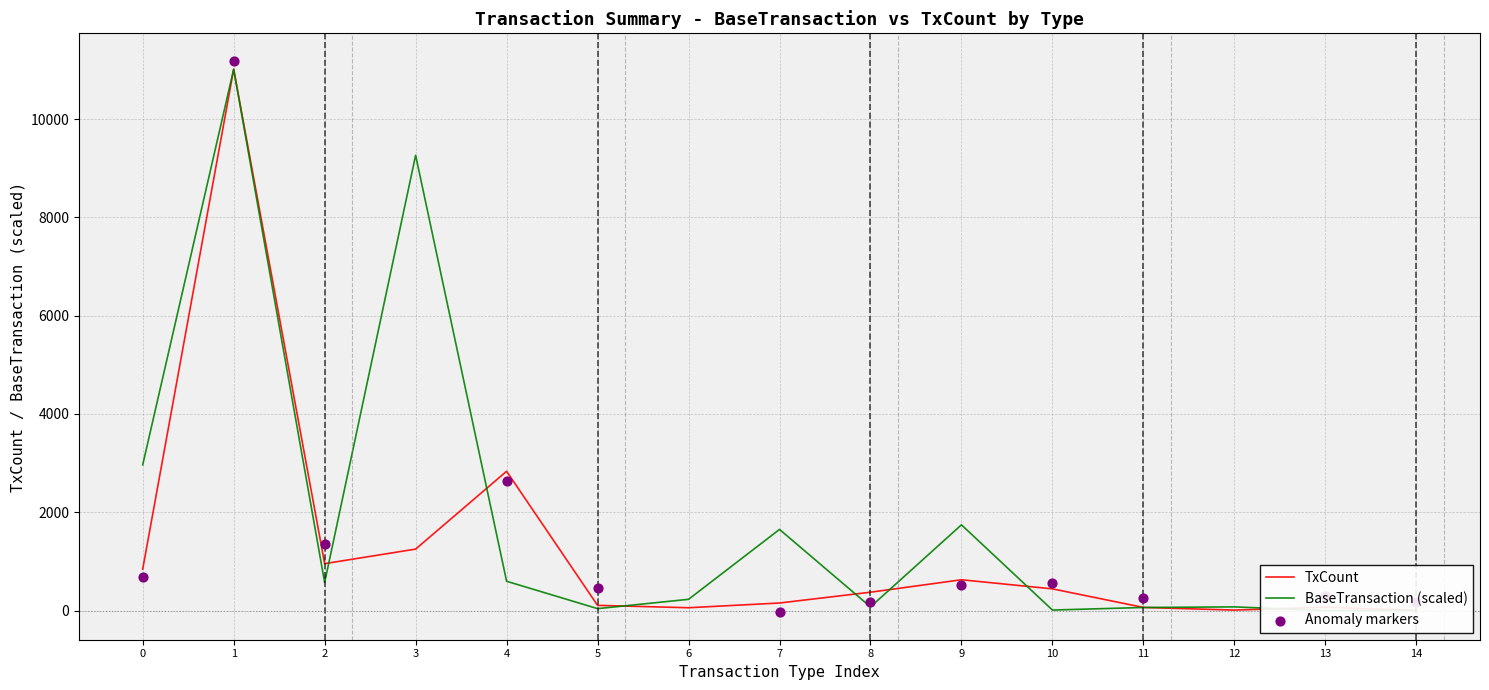

Is the value of TxCount at 2 greater than the value of BaseTransaction at 13?

Yes